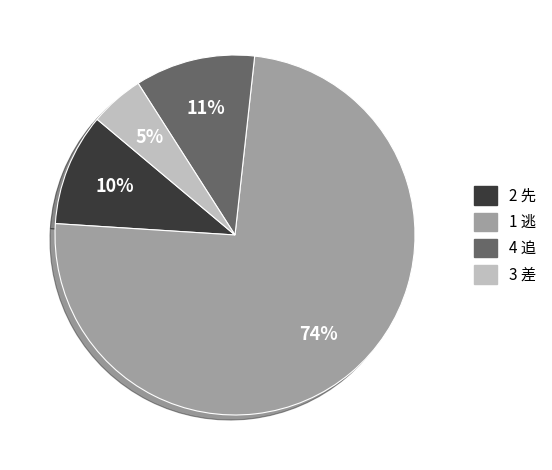

How many segments does this pie chart have?

4